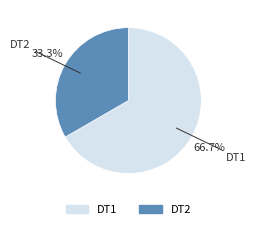

The DT1 slice represents 67% of the pie. True or false?

True